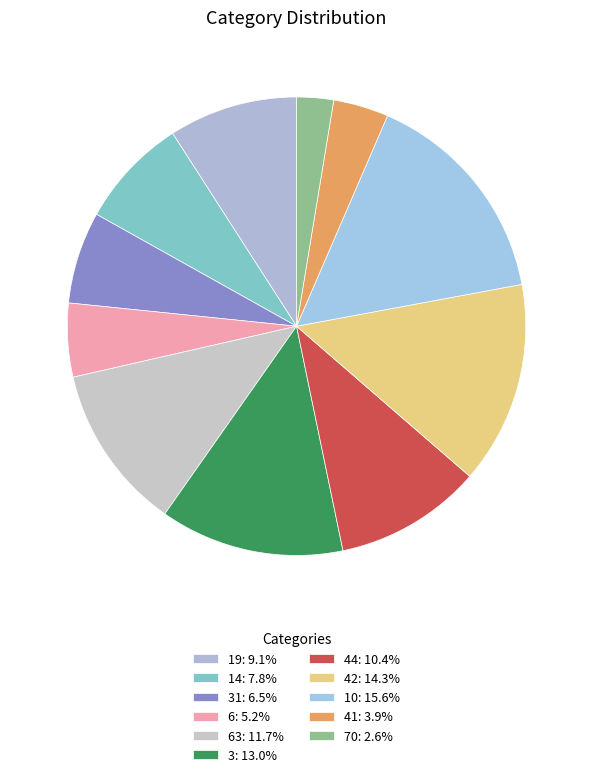

Count the number of slices in the pie.

11